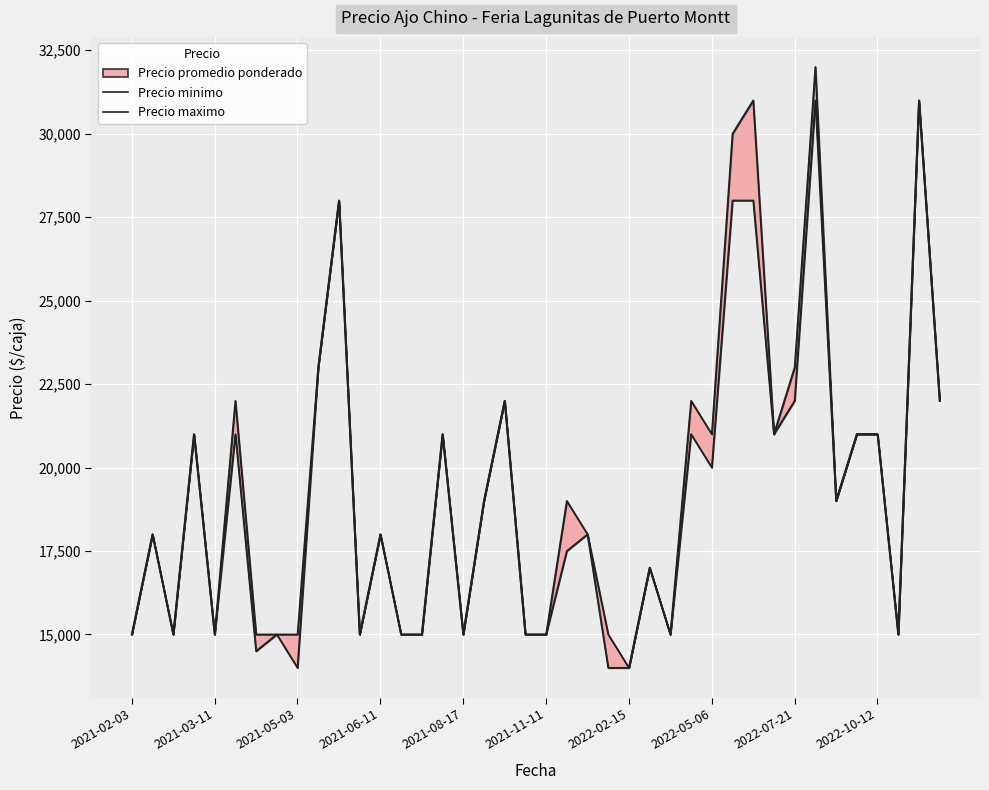

What is the sum of the Precio minimo values at 2021-06-11 and 33?

52000